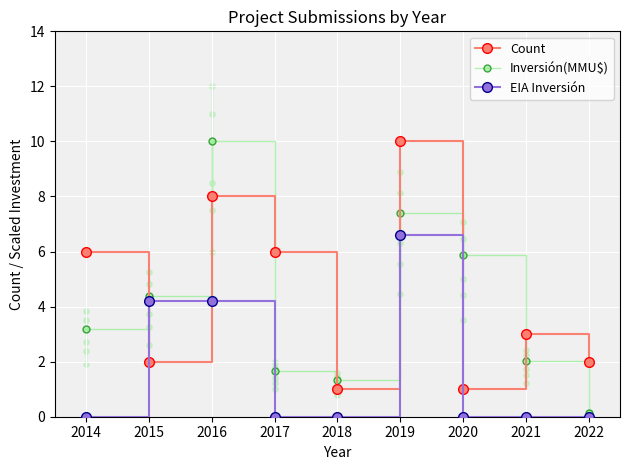

Which series has the largest Y range (max minus min)?

Inversión(MMU$)